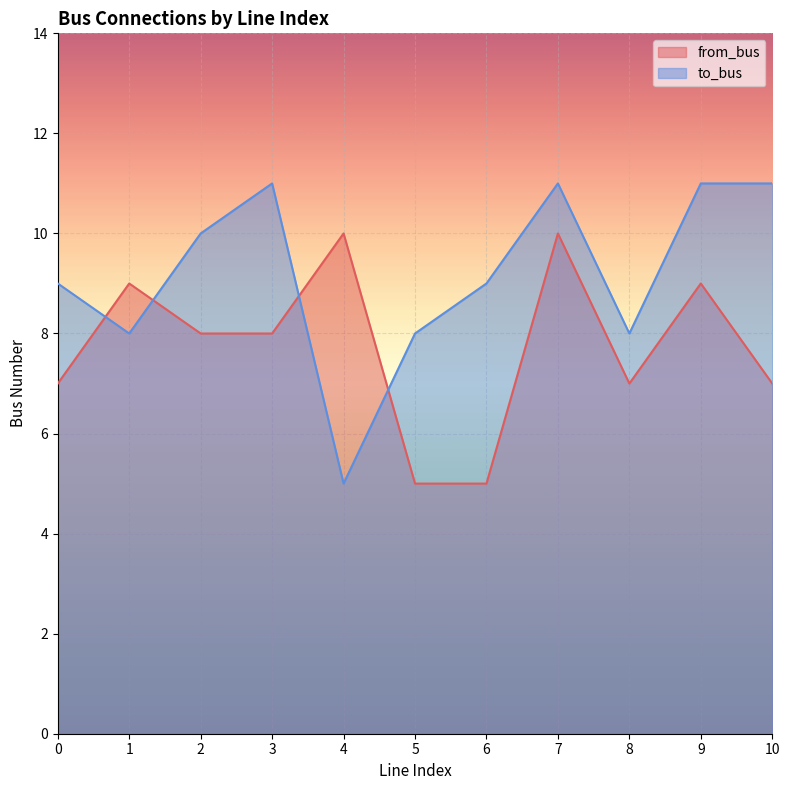

At which category is the sum across all series the highest?

7